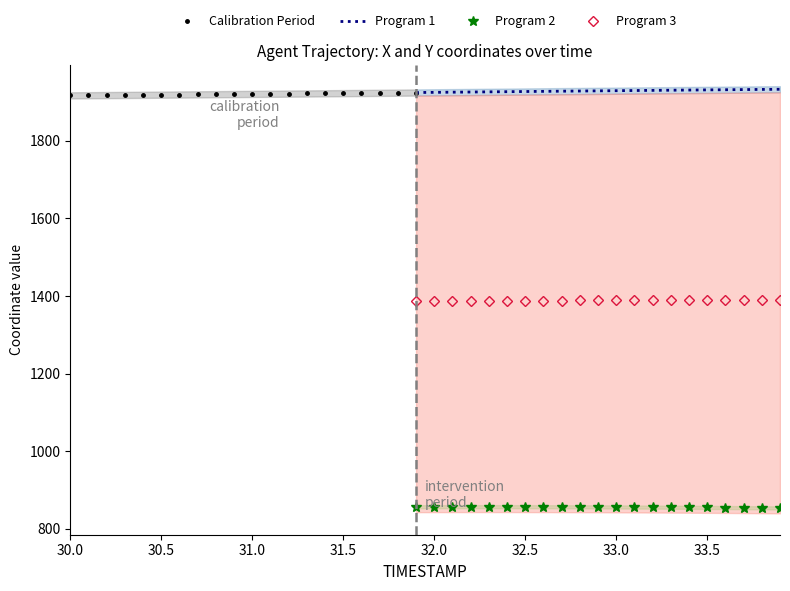

True or false: Y and X cross at least once.

False